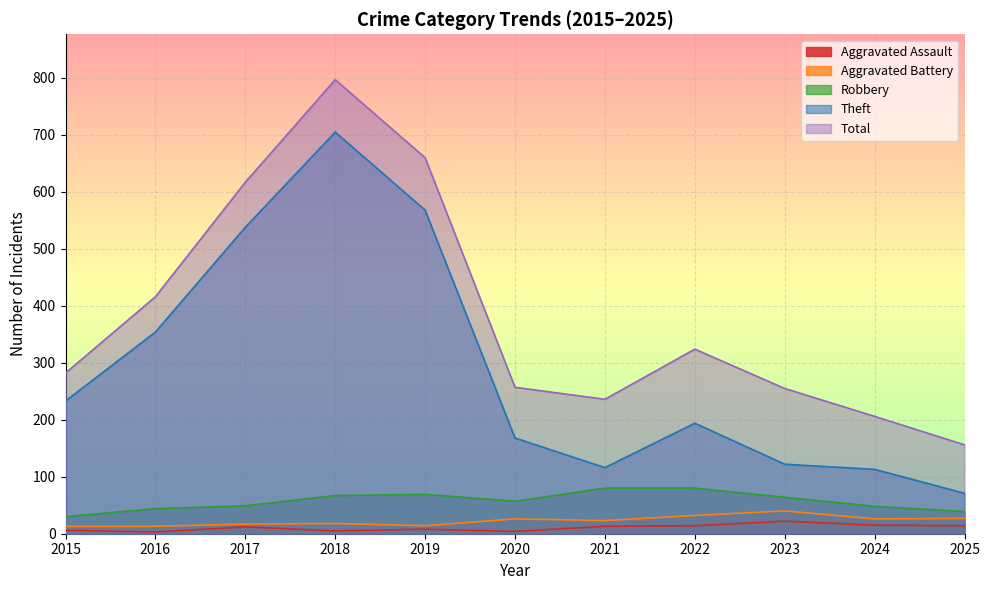

Where is the first local maximum for Aggravated Battery?

2018